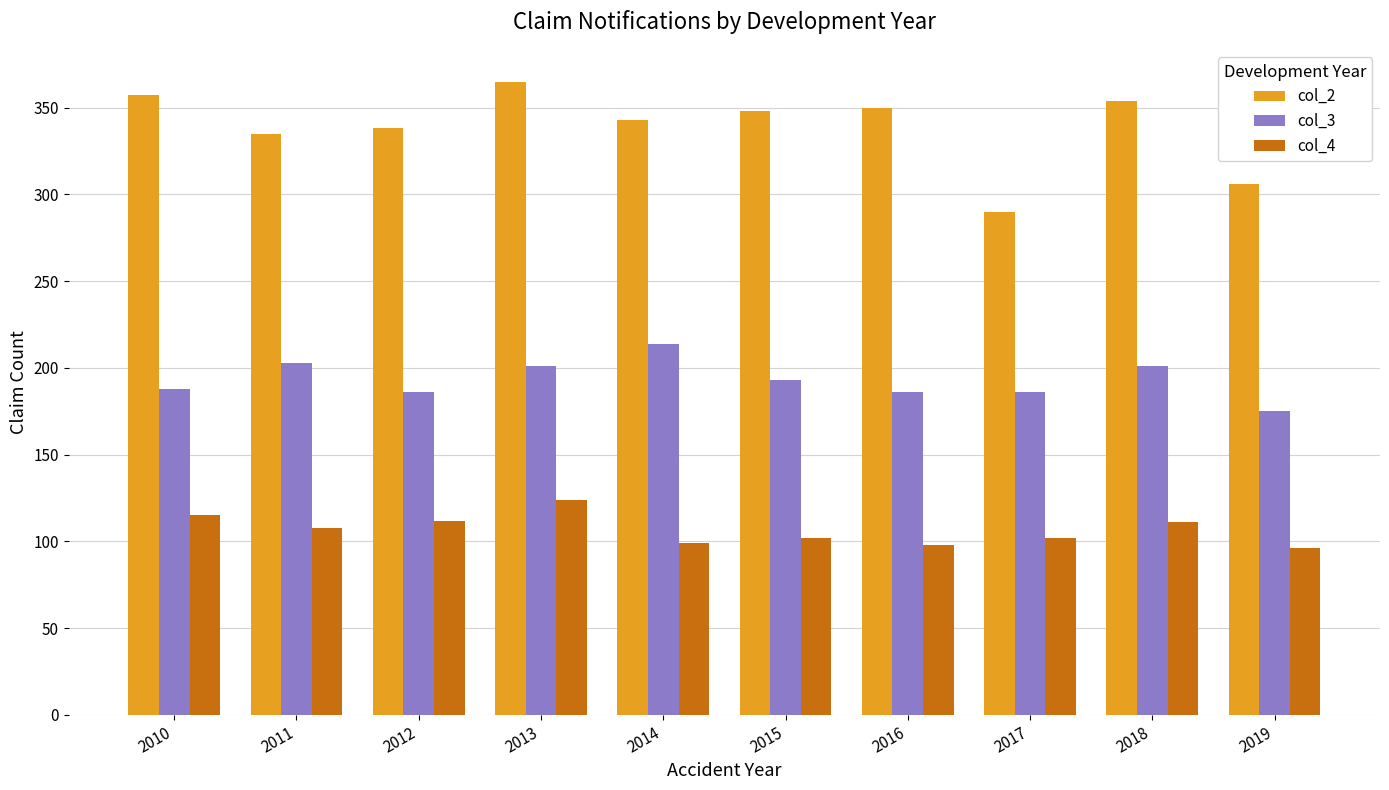

What is the average value of the col_3 series?

193